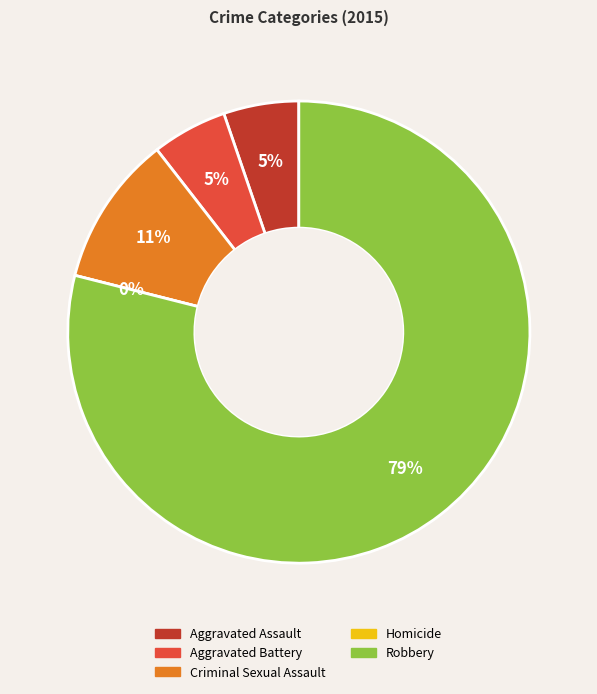

Does Total account for over 50% of the chart?

No